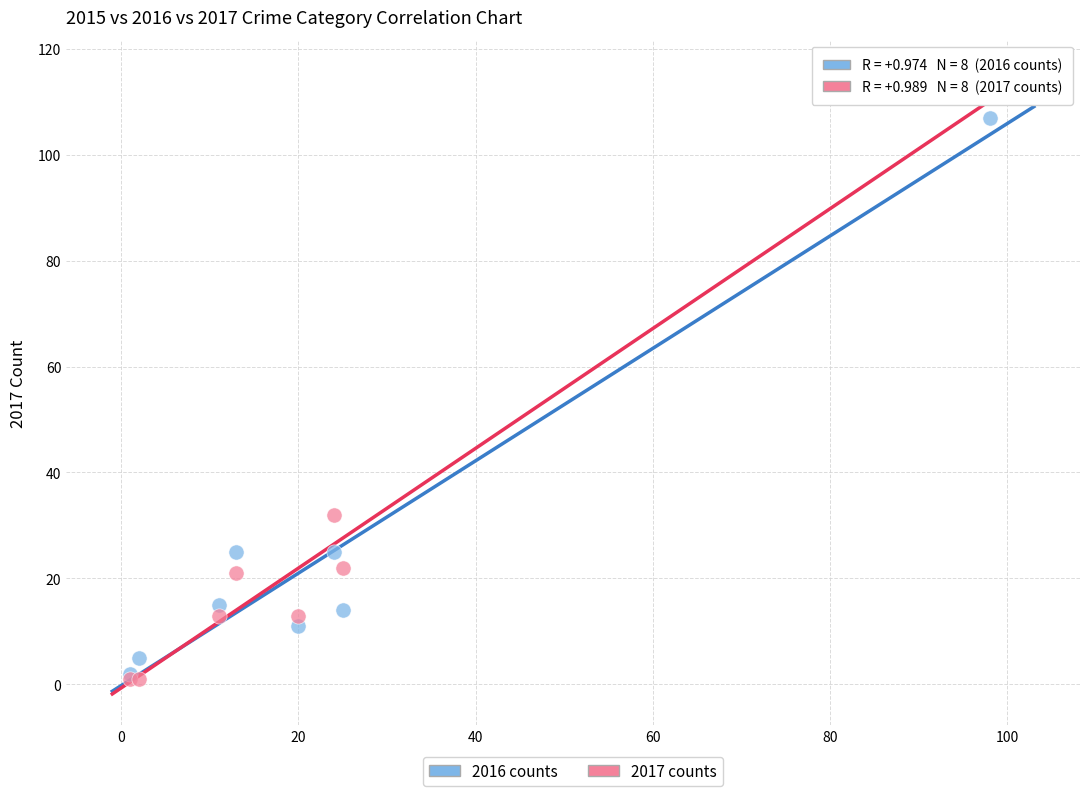

What are all the series names shown in the legend?

2016 counts, 2017 counts